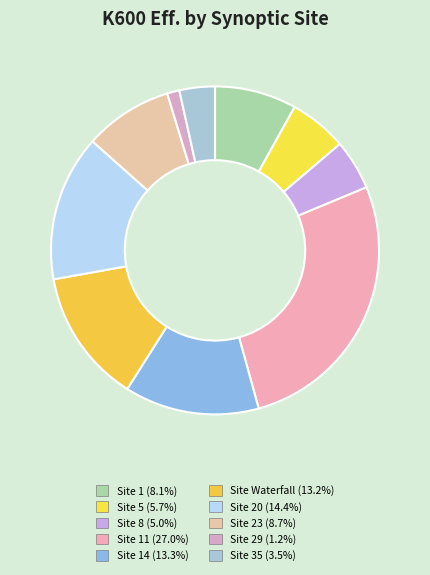

Is there any slice that represents more than half of the pie?

No